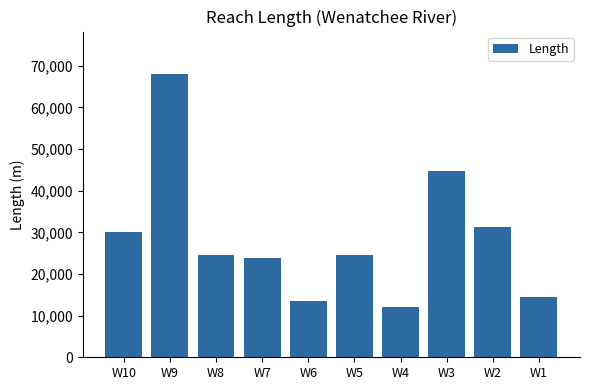

Which label corresponds to the smallest value in the chart?

W4